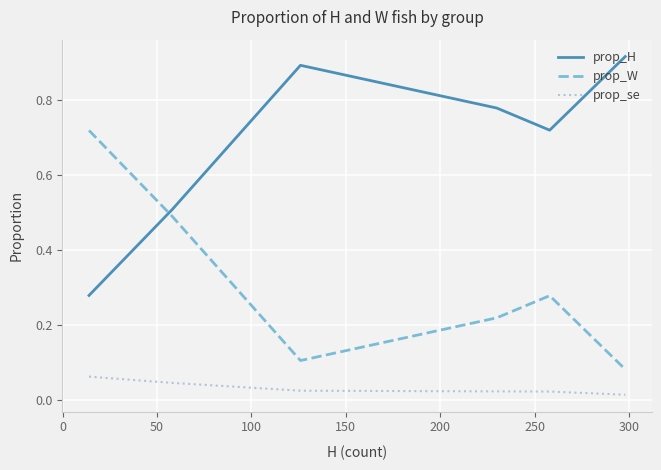

Rank the series by their average value, from lowest to highest.

prop_se, prop_W, prop_H